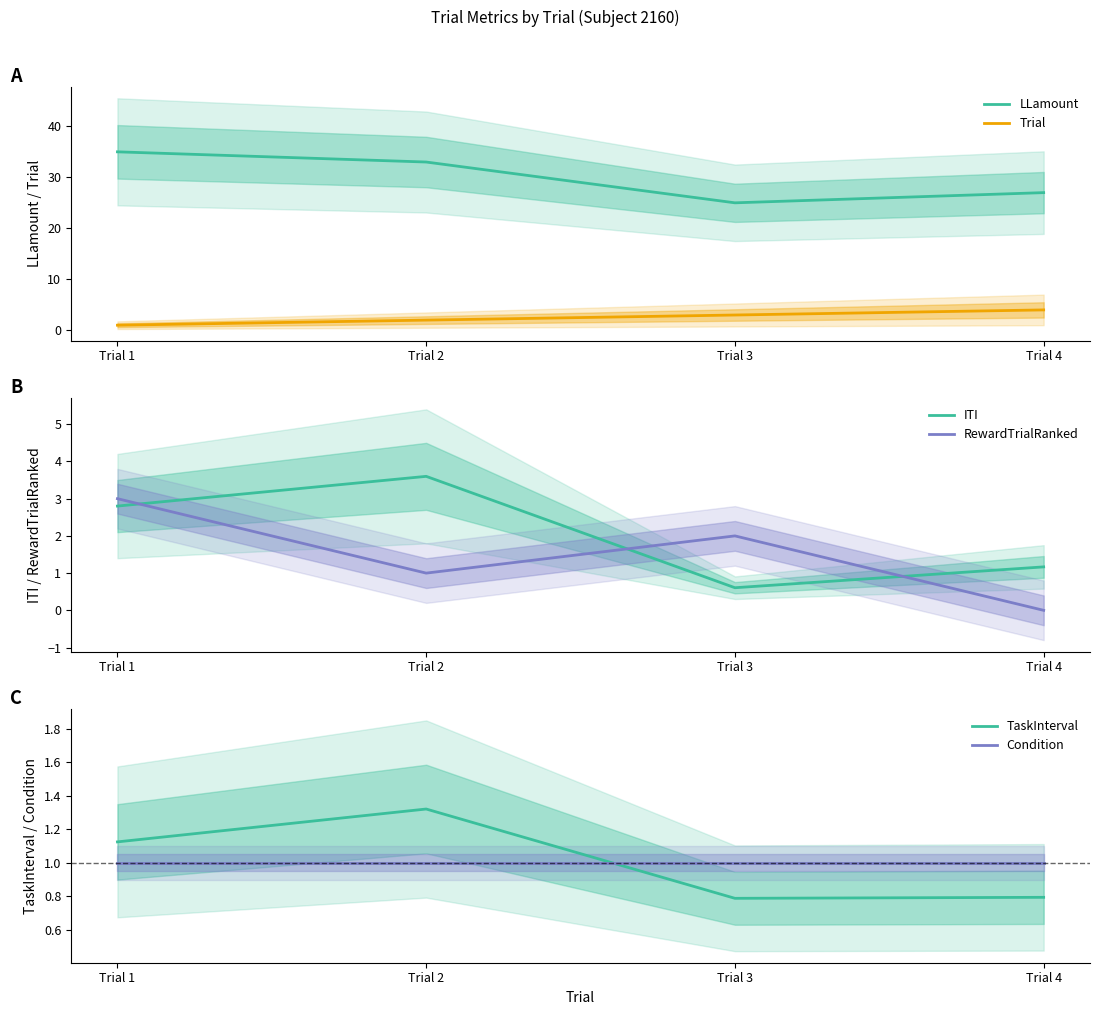

Is the value of TaskInterval at Trial 3 greater than the value of Condition at Trial 1?

No